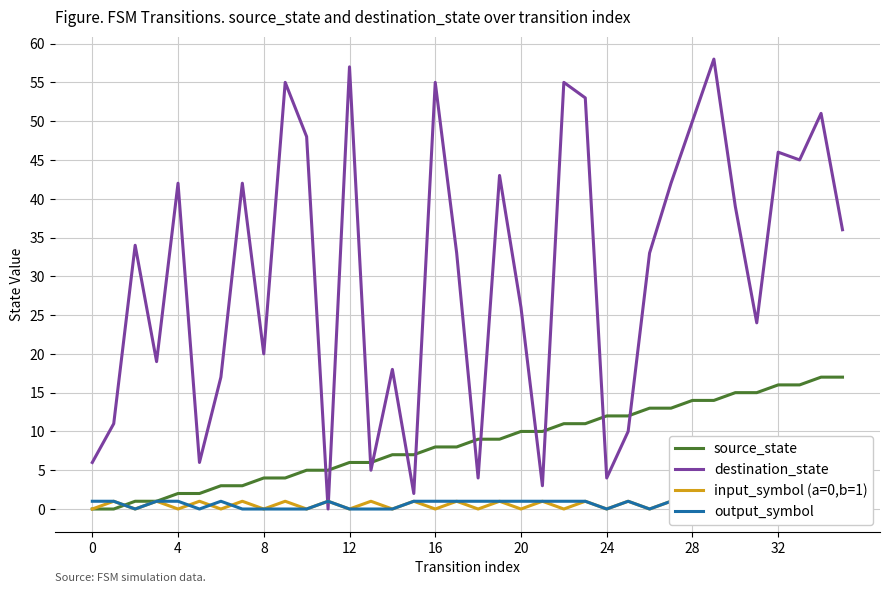

True or false: source_state has a value of 14 at 16.

False